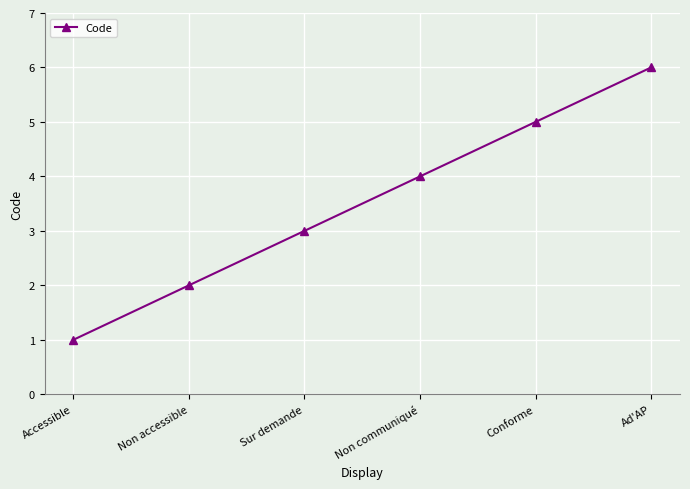

How many distinct data groups are displayed?

1